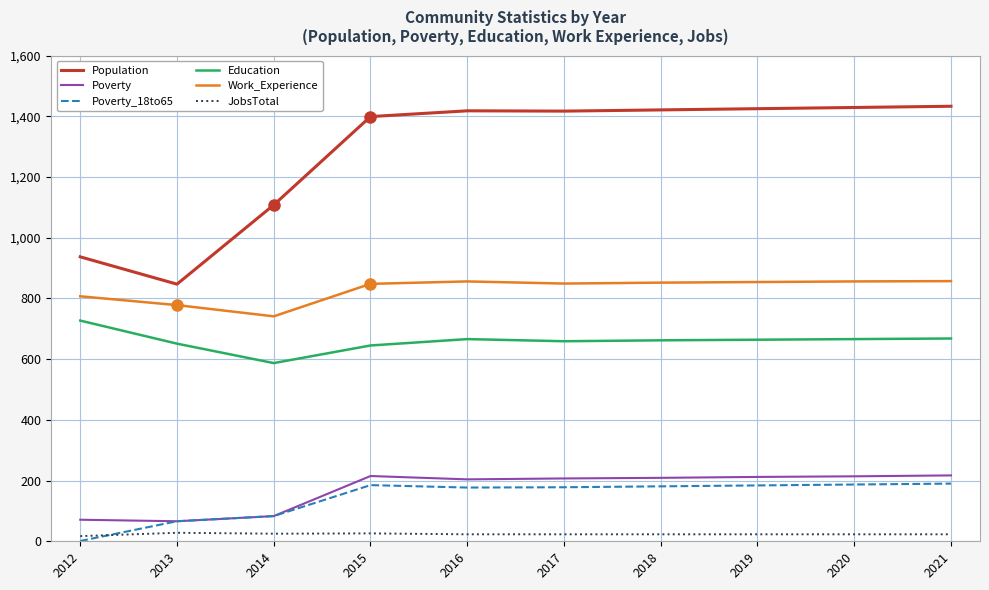

Does the chart display data point markers on the line(s)?

No